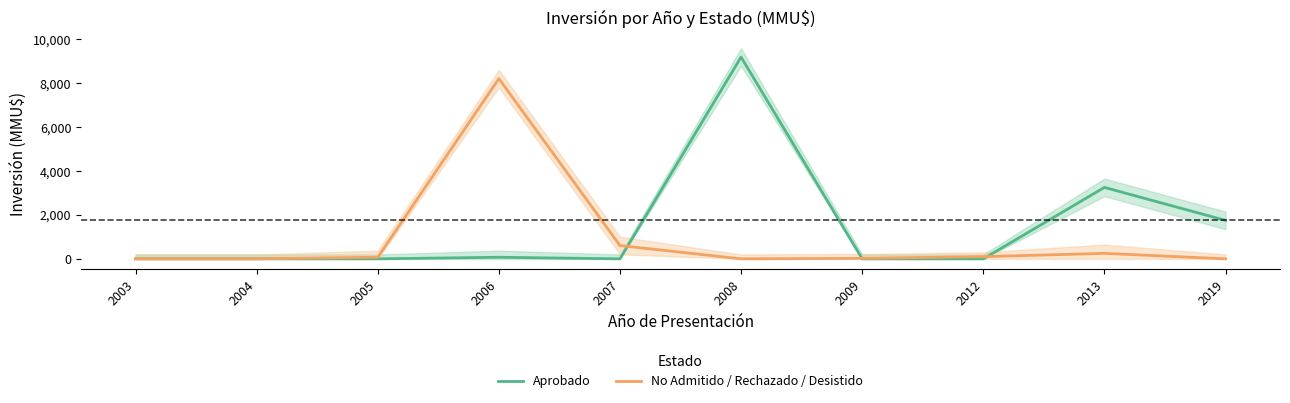

At which category is the sum across all series the highest?

2008